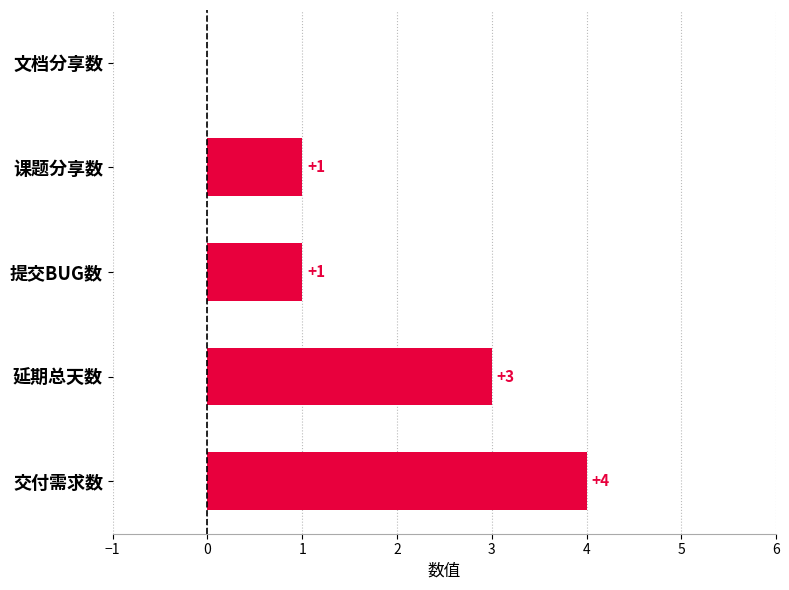

Count the number of categories in the chart.

5